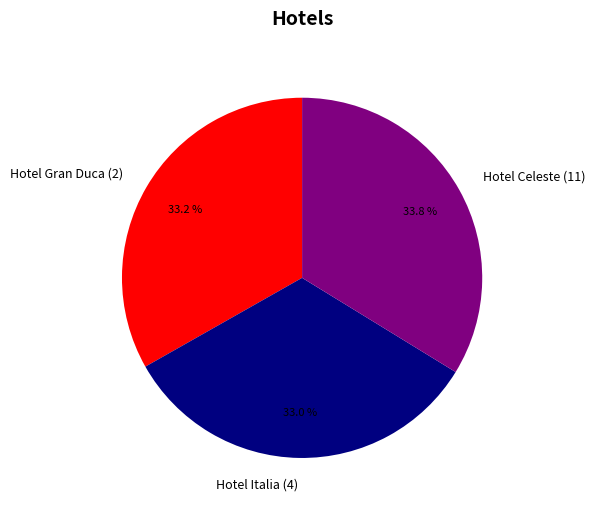

What portion of the pie excludes Hotel Gran Duca (2)?

66.8%